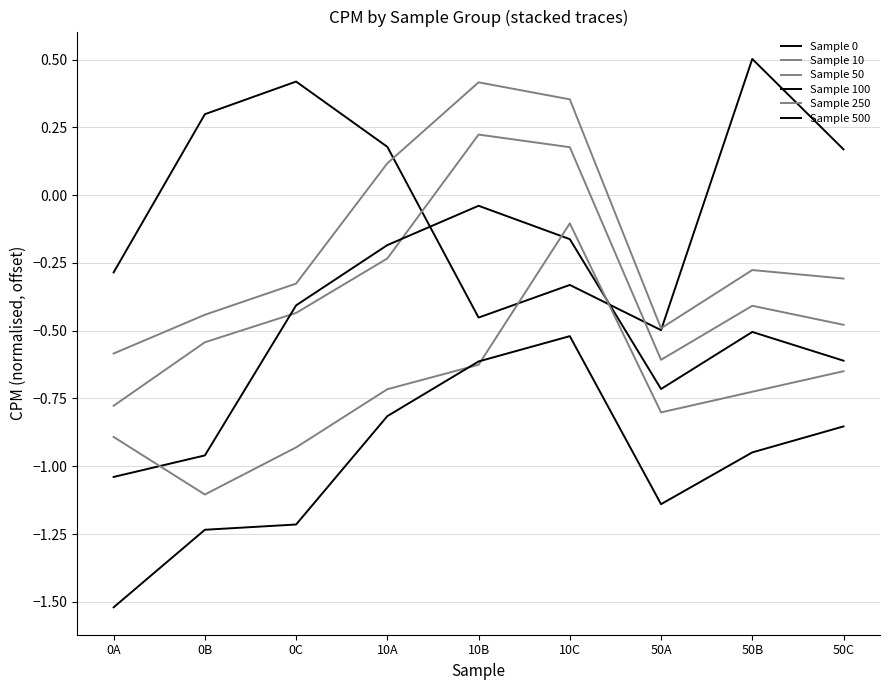

How many series are shown in this chart?

6